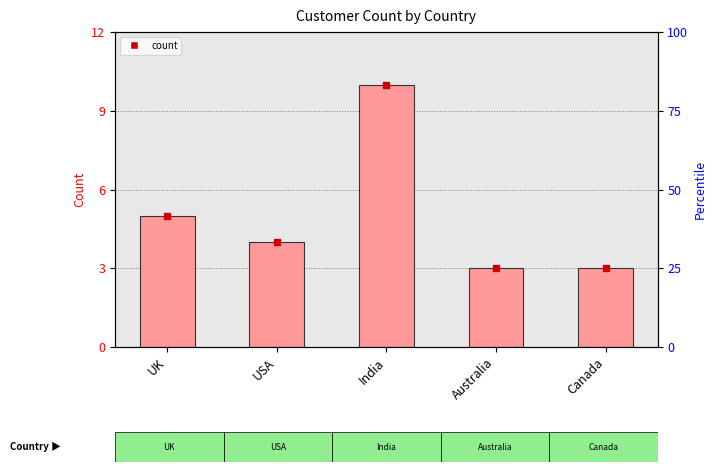

What is the label of the 5th bar from the right?

UK